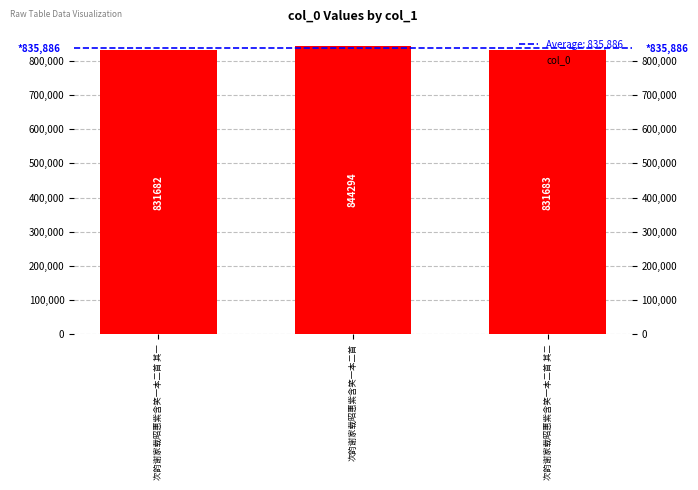

What is the value of the 2nd bar from the left?

844294